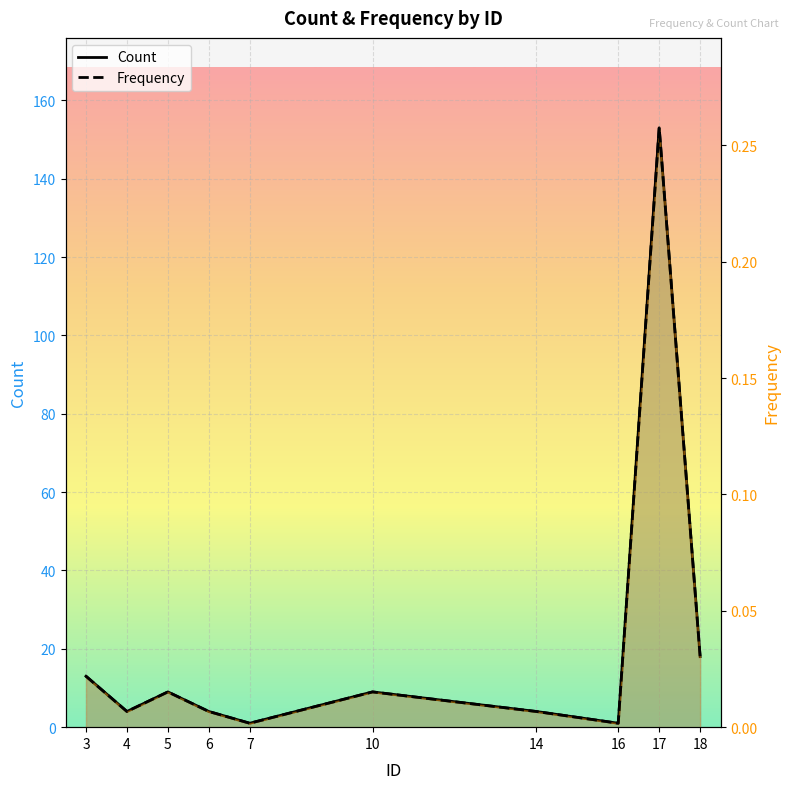

List the series in order of their overall mean, highest first.

Count, Frequency